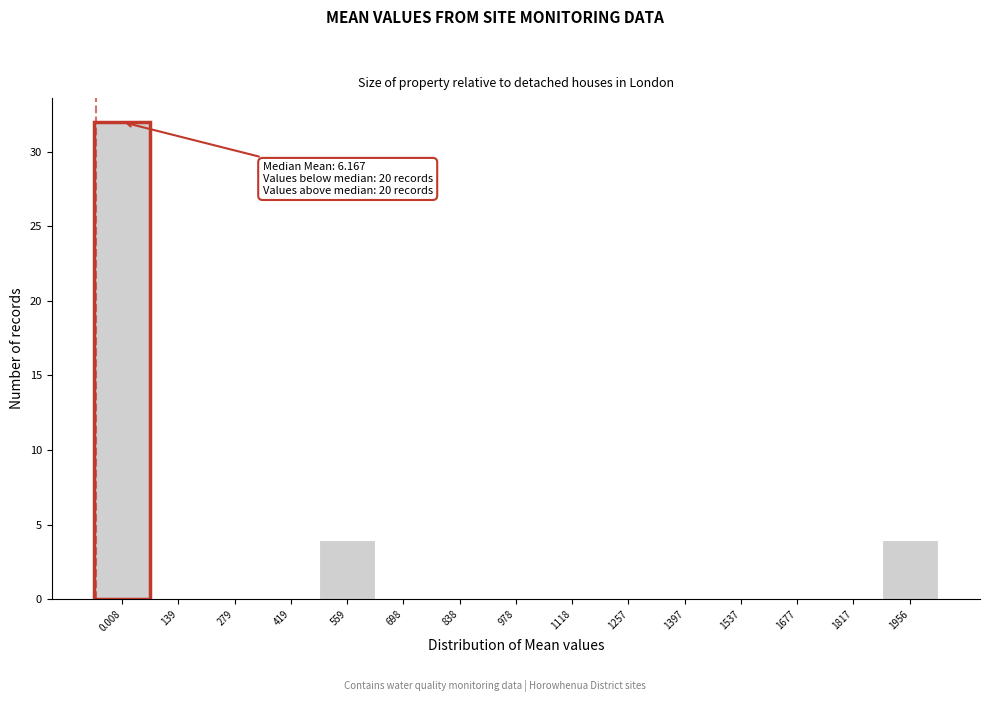

Reading left to right, list all the values displayed in this chart.

0.008=32	139=0	279=0	419=0	559=4	698=0	838=0	978=0	1118=0	1257=0	1397=0	1537=0	1677=0	1817=0	1956=4